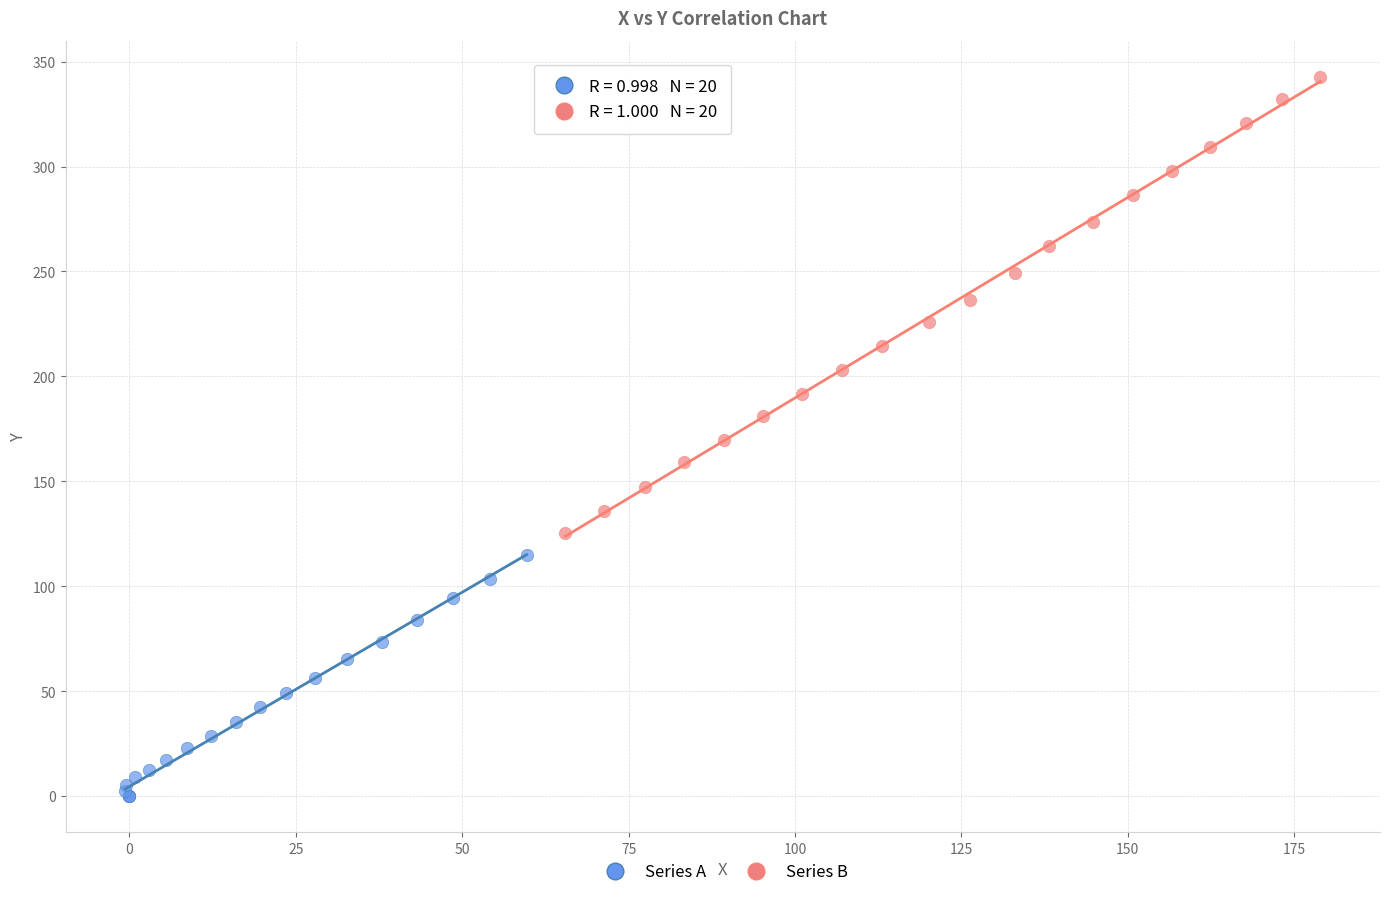

Which series has the largest Y range (max minus min)?

Series B